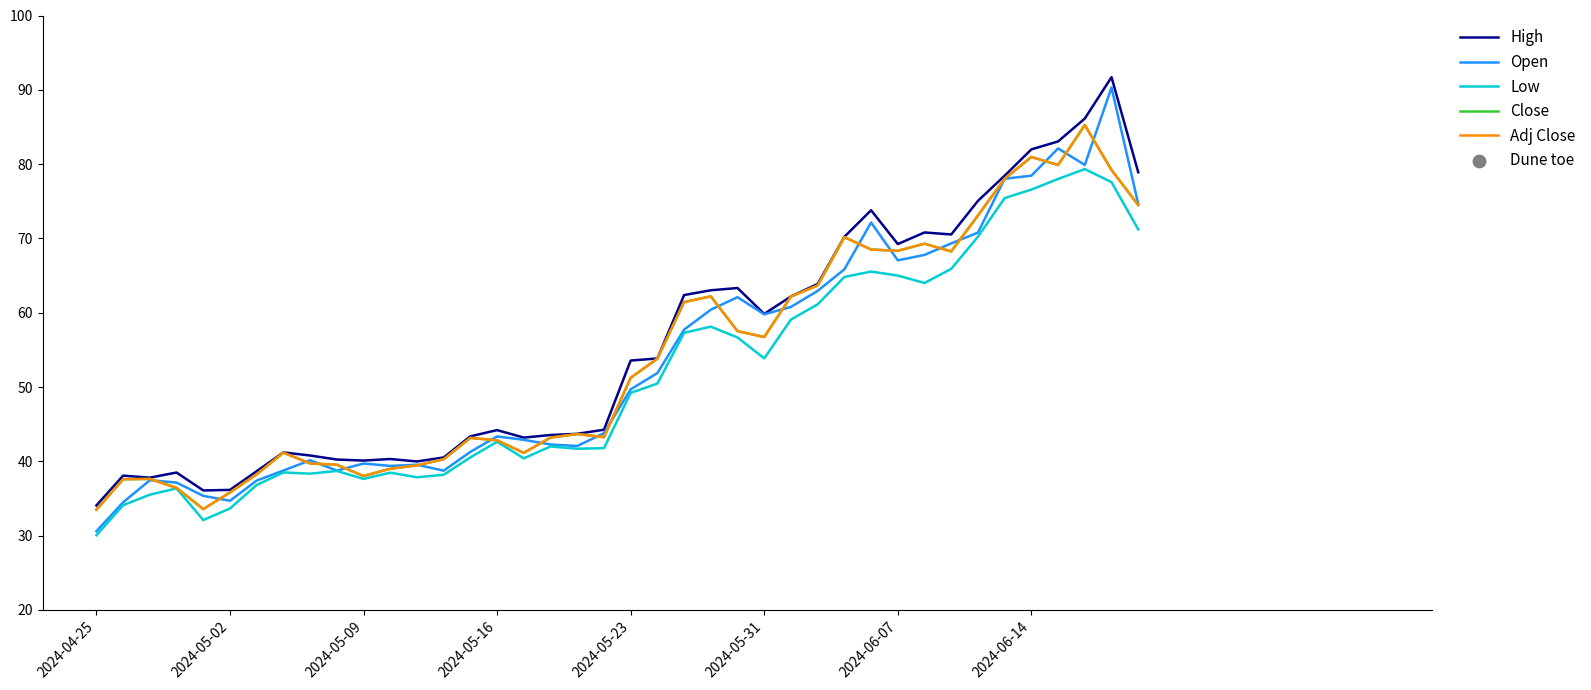

At which category is the sum across all series the highest?

38